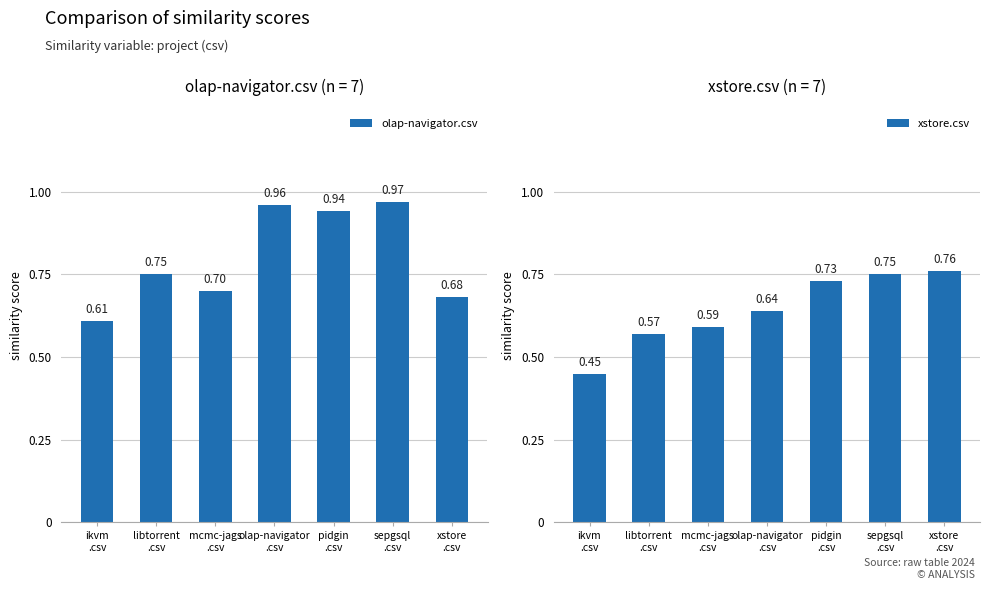

What is the difference between the maximum and minimum values in the xstore.csv series?

0.3